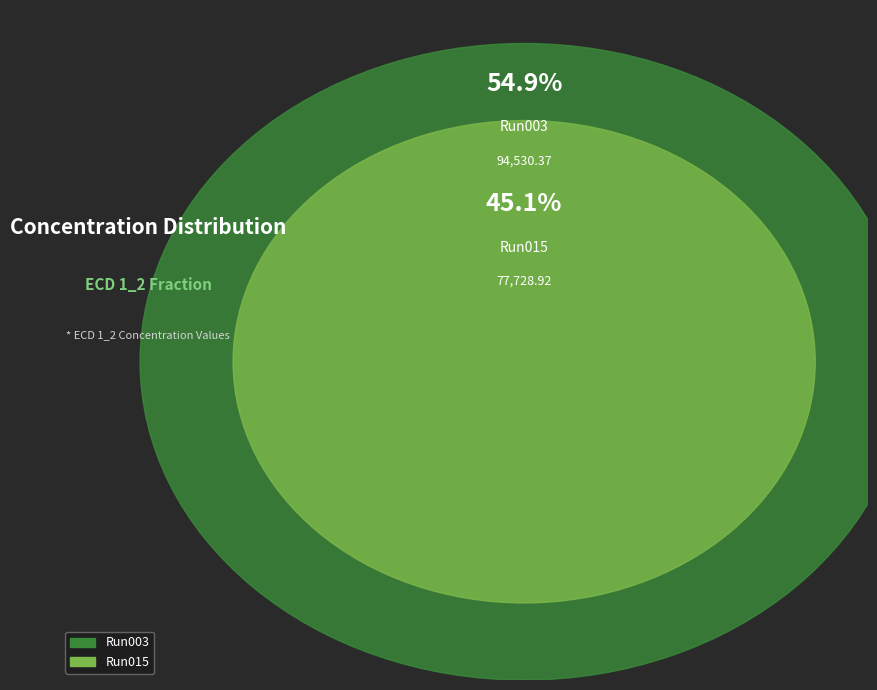

To the nearest percent, what portion does 2023_05_31_Bot_01-Run003 represent?

55%